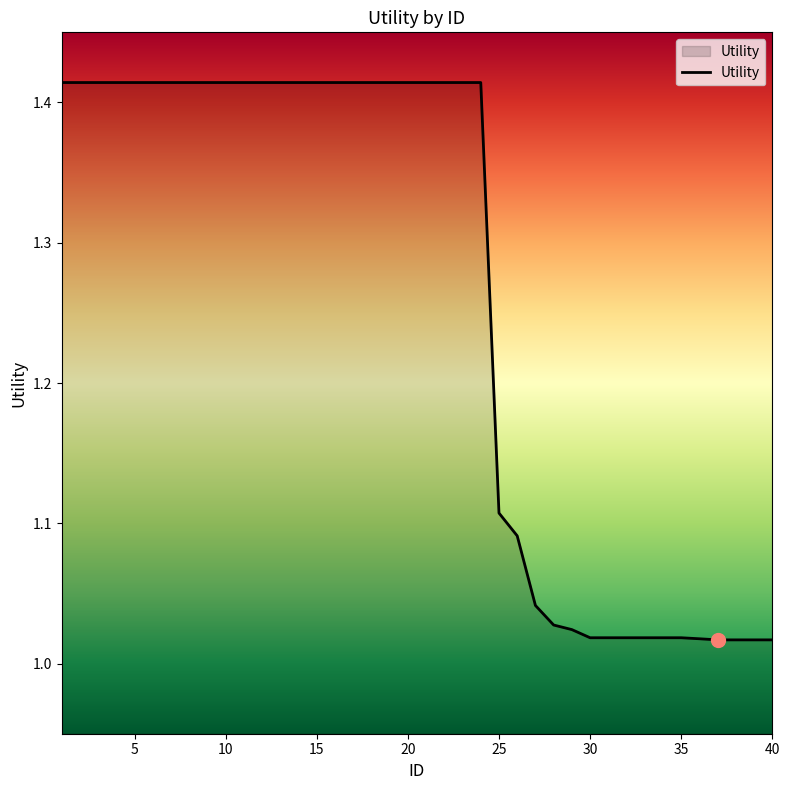

What is the smallest value displayed?

1.0